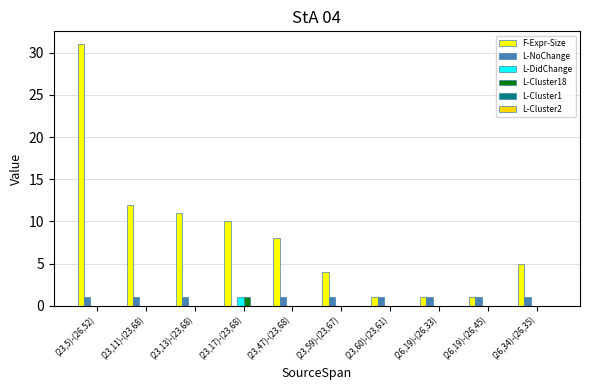

Count the number of data series in this chart.

4